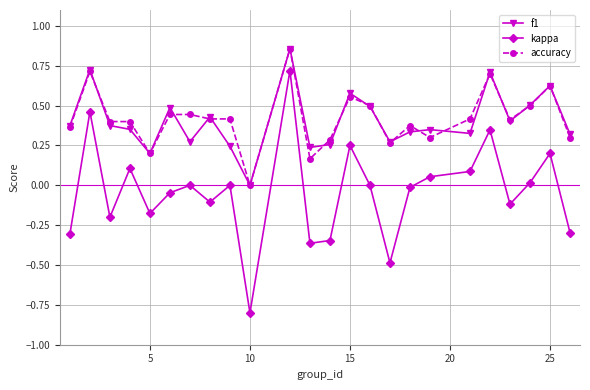

True or false: kappa and f1 cross at least once.

False